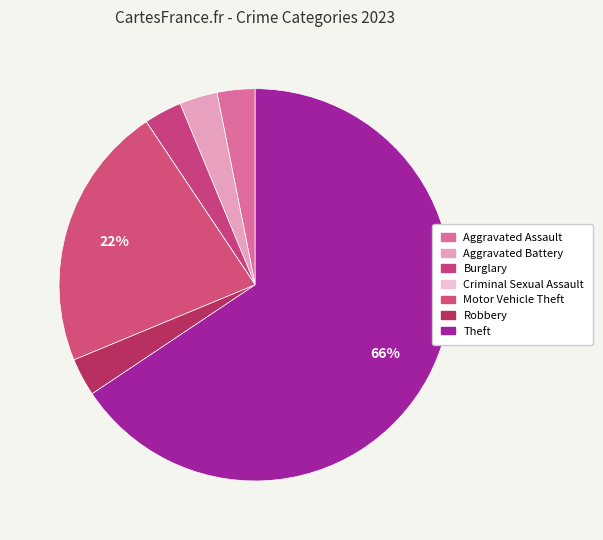

To the nearest percent, what portion does Aggravated Assault represent?

3%